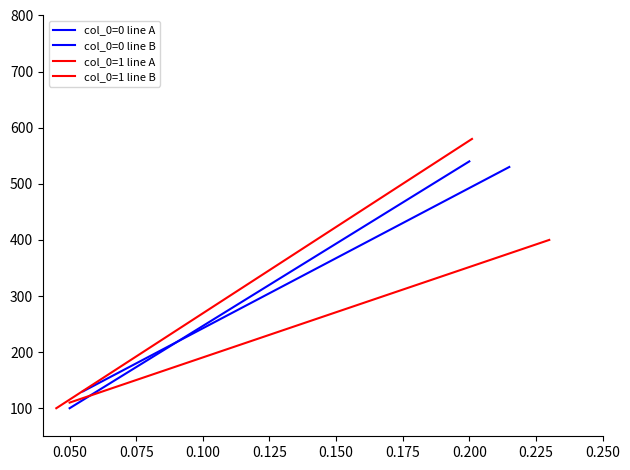

How many lines are shown in the chart?

4